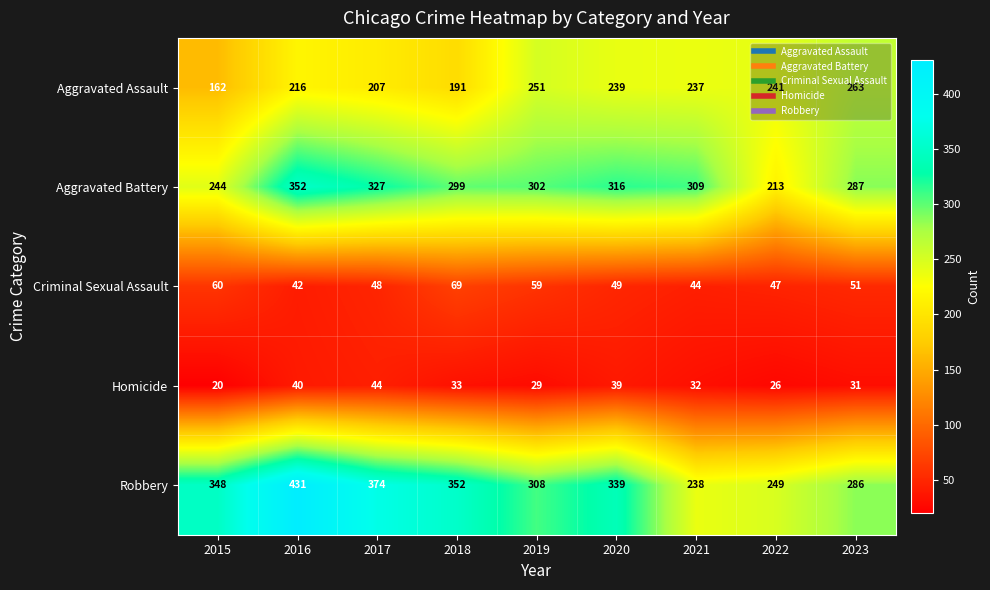

What is the difference between the Robbery values at 2017 and 2016?

57